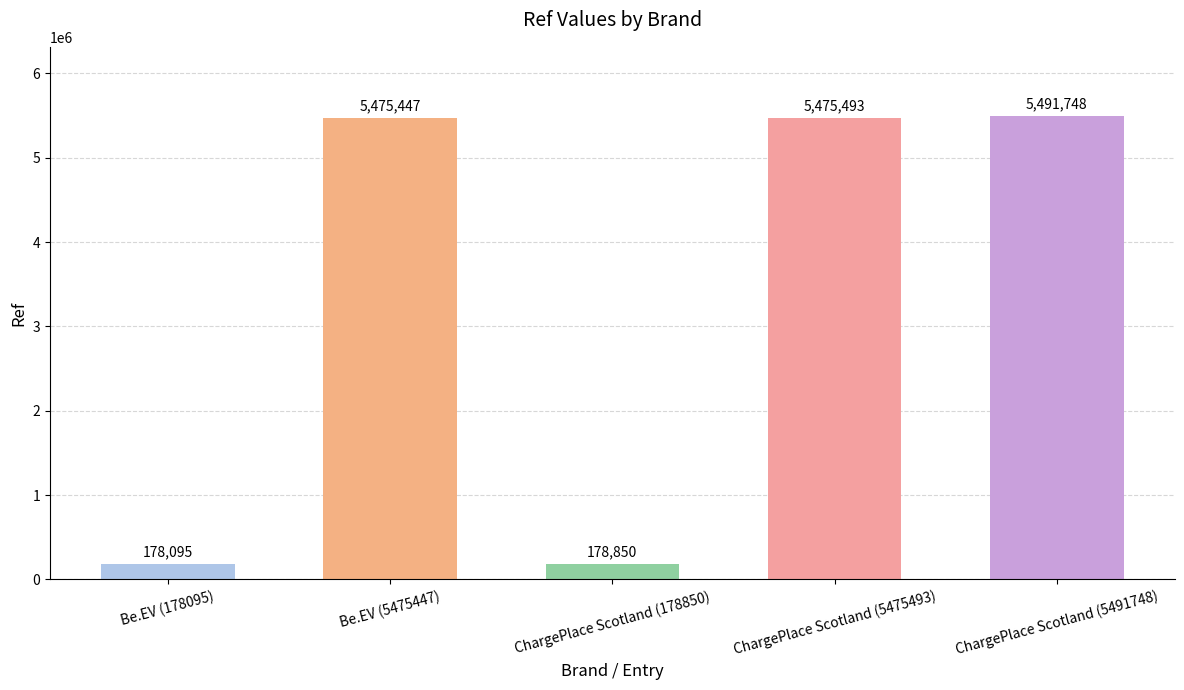

The chart shows a value of 178095 at Be.EV (178095). True or false?

True